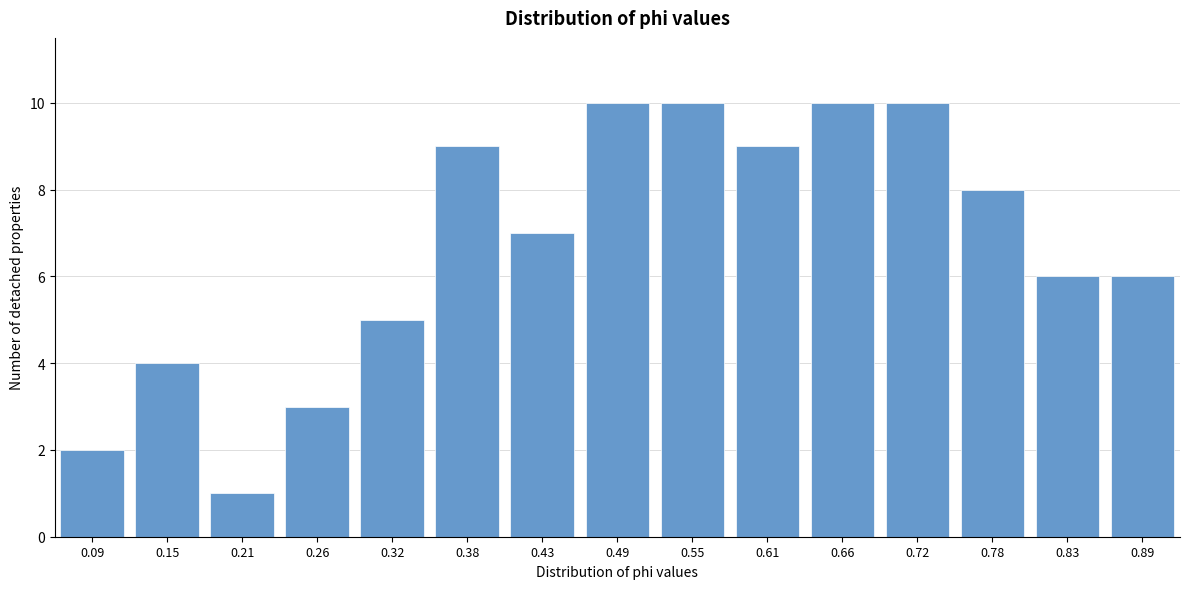

Reading left to right, list all the values displayed in this chart.

2	4	1	3	5	9	7	10	10	9	10	10	8	6	6